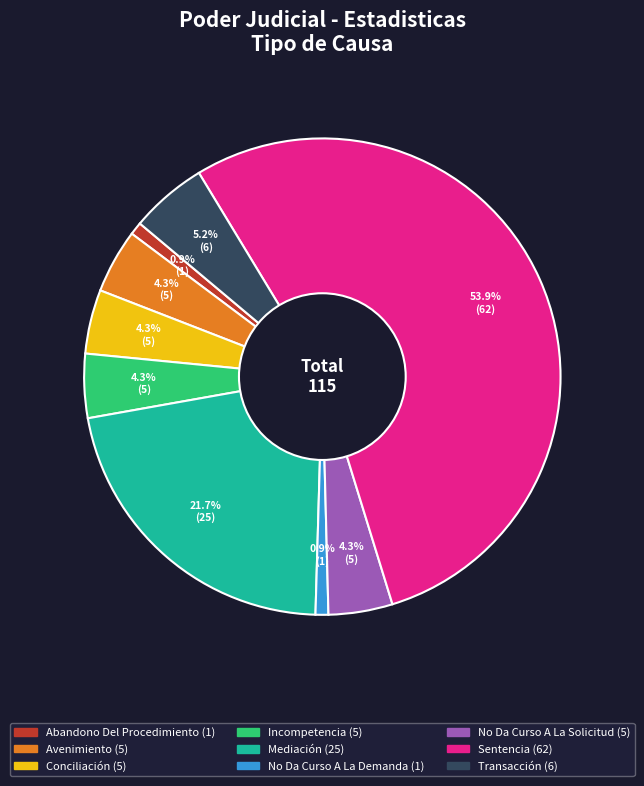

What is the largest slice in the pie chart?

Sentencia